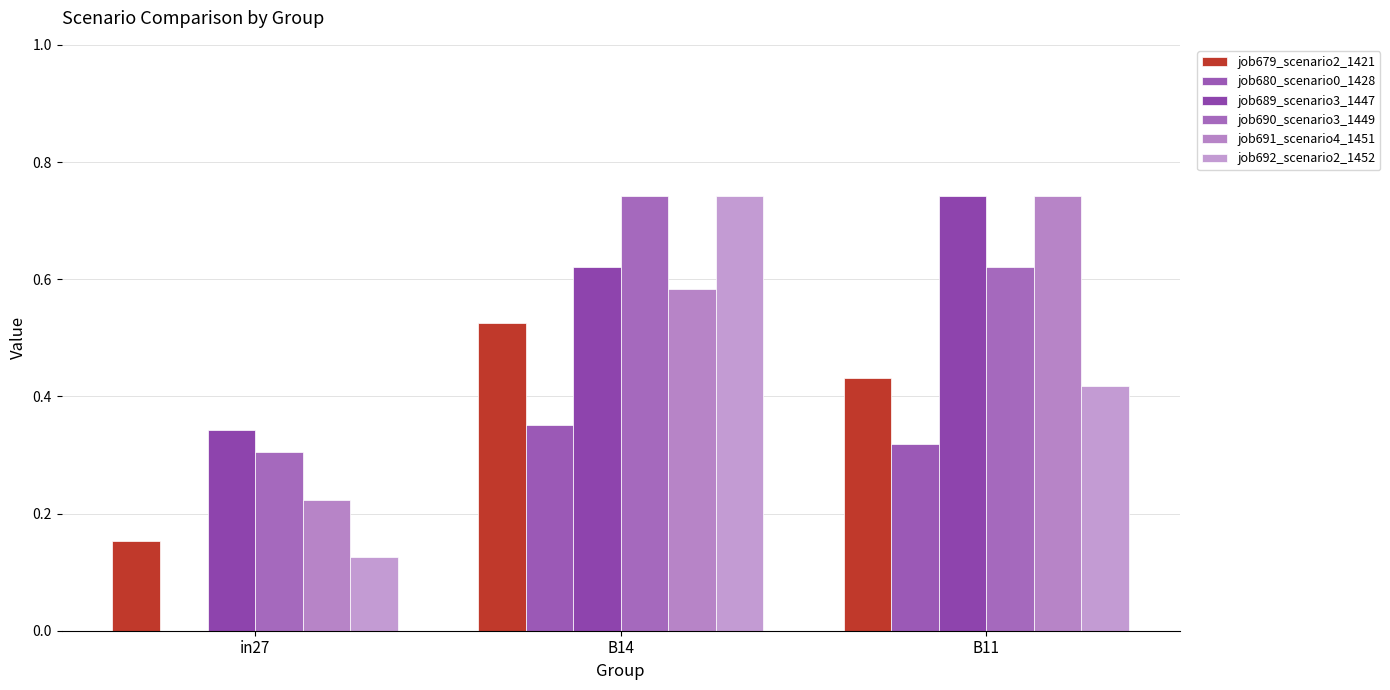

Is the value of job691_scenario4_1451 at in27 greater than the value of job679_scenario2_1421 at in27?

Yes